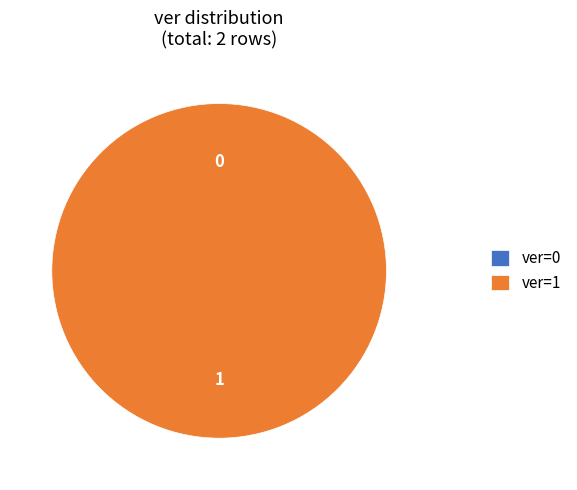

Which category accounts for the majority?

ver=1